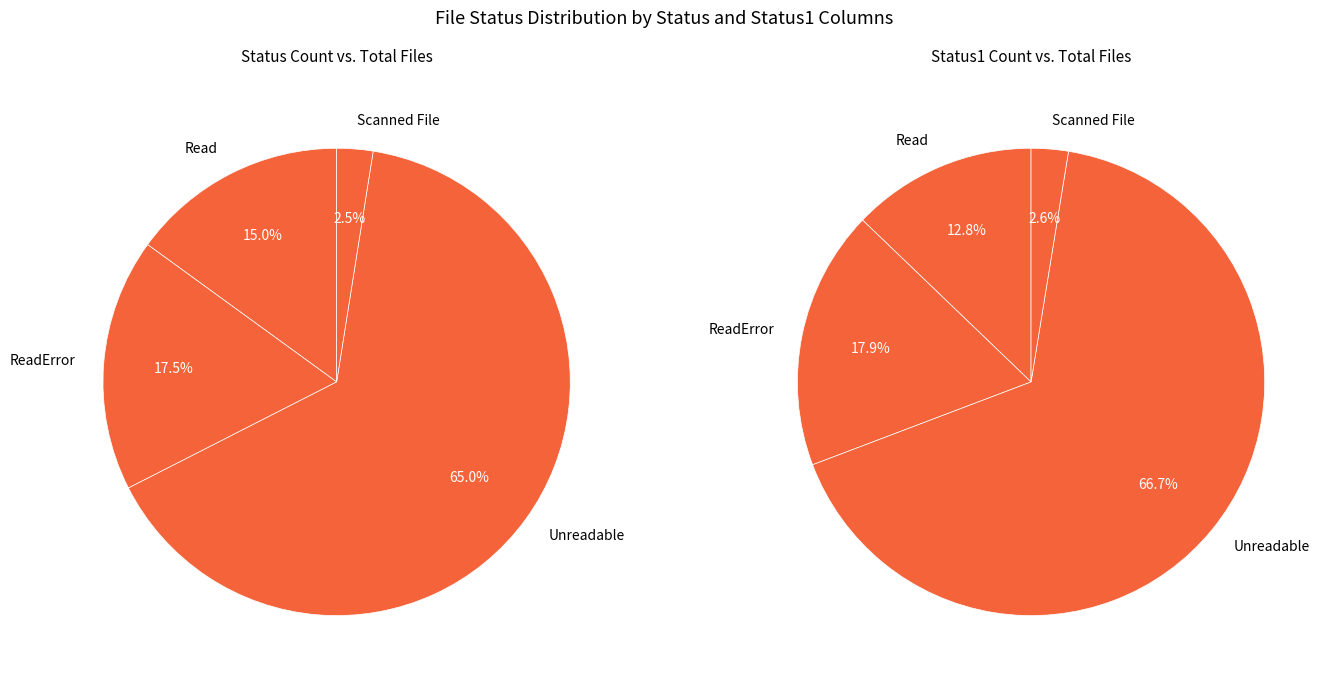

What is the majority slice?

Unreadable